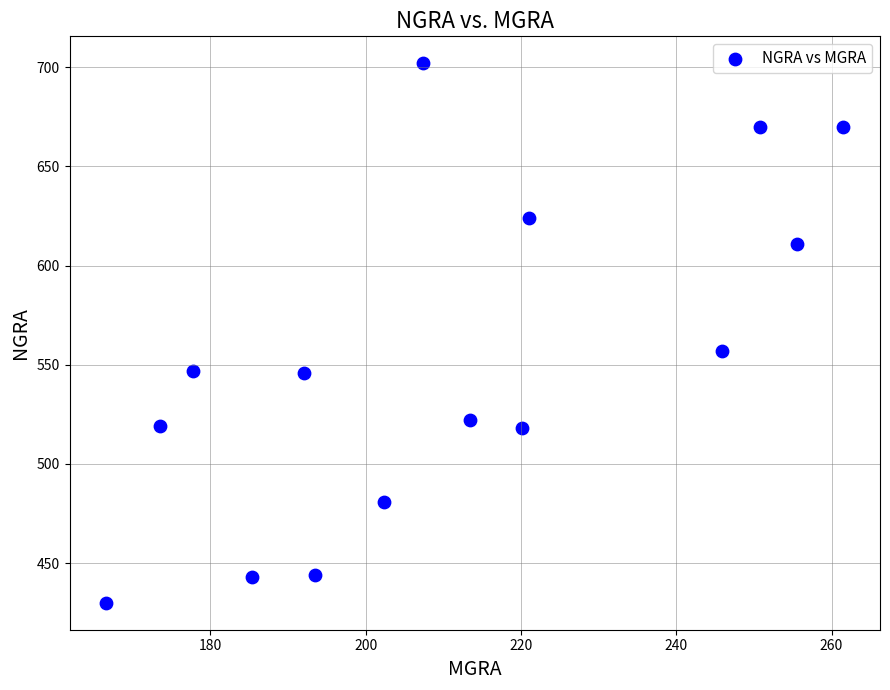

What Y value in the scatter plot is closest to 566?

557